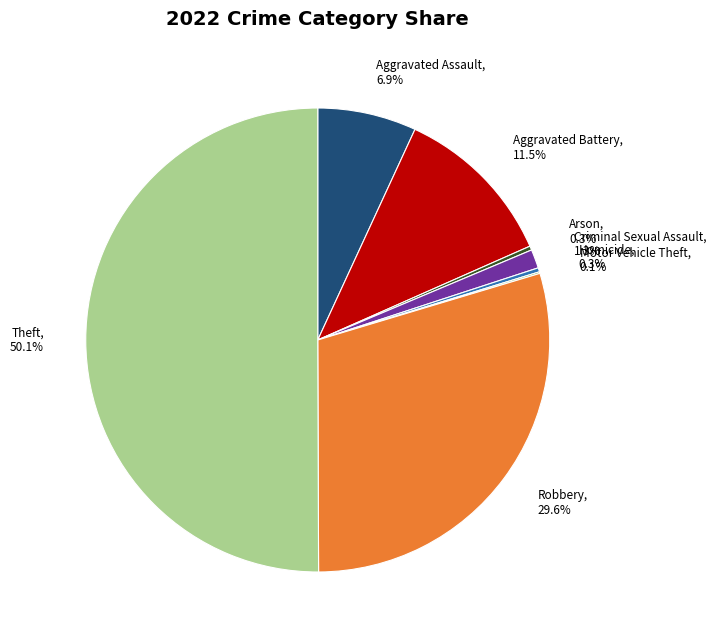

Which has a higher value, Aggravated Assault or Theft?

Theft